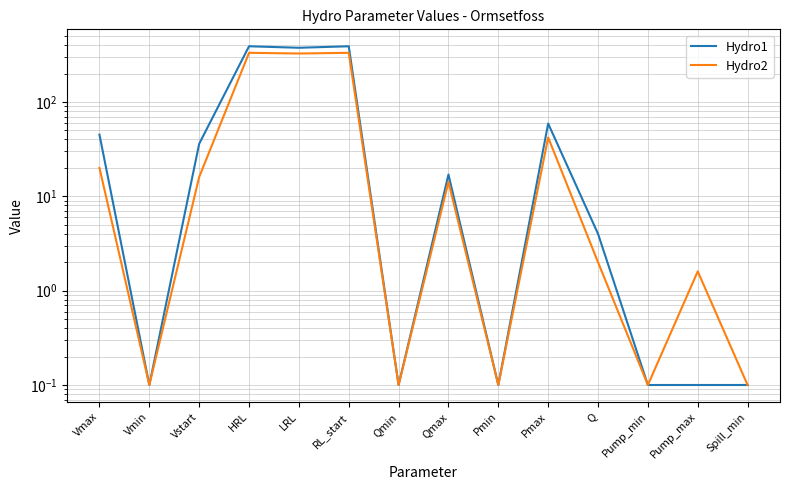

True or false: Hydro2 has more than 2 points higher than both neighbors.

True